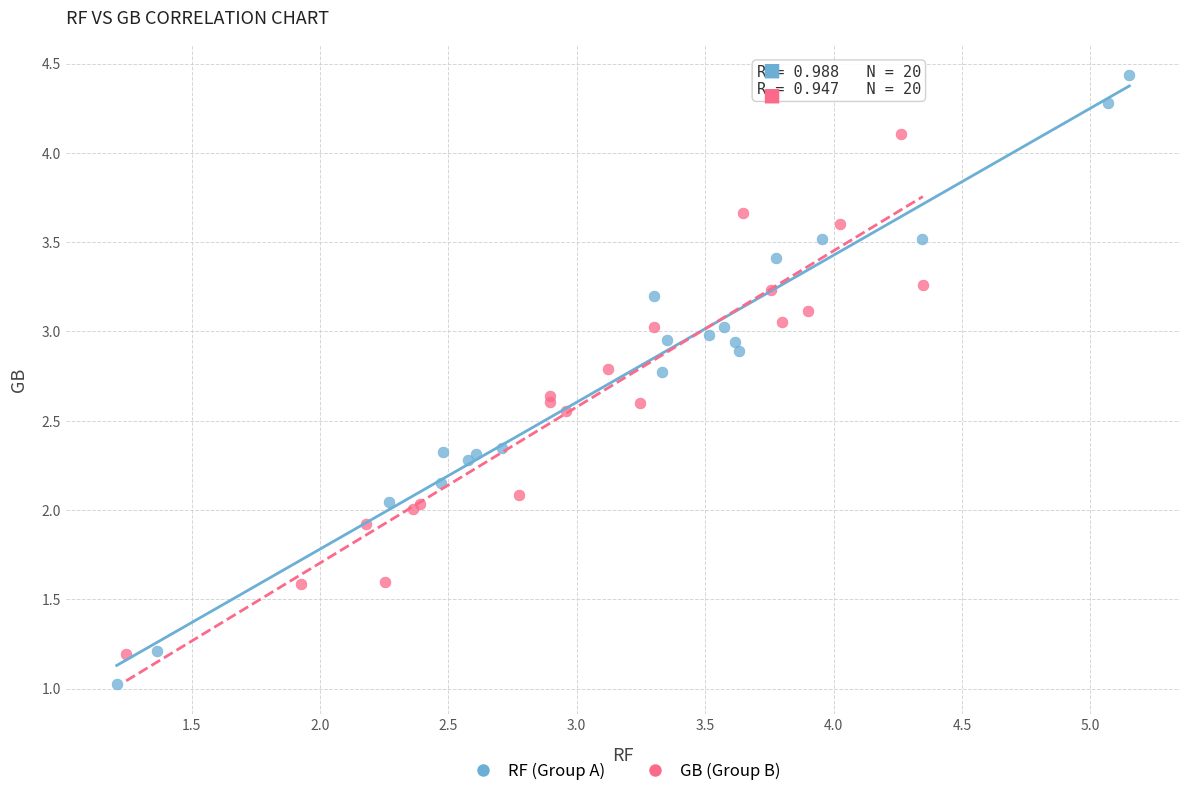

Which series reaches the minimum Y coordinate?

RF (Group A)